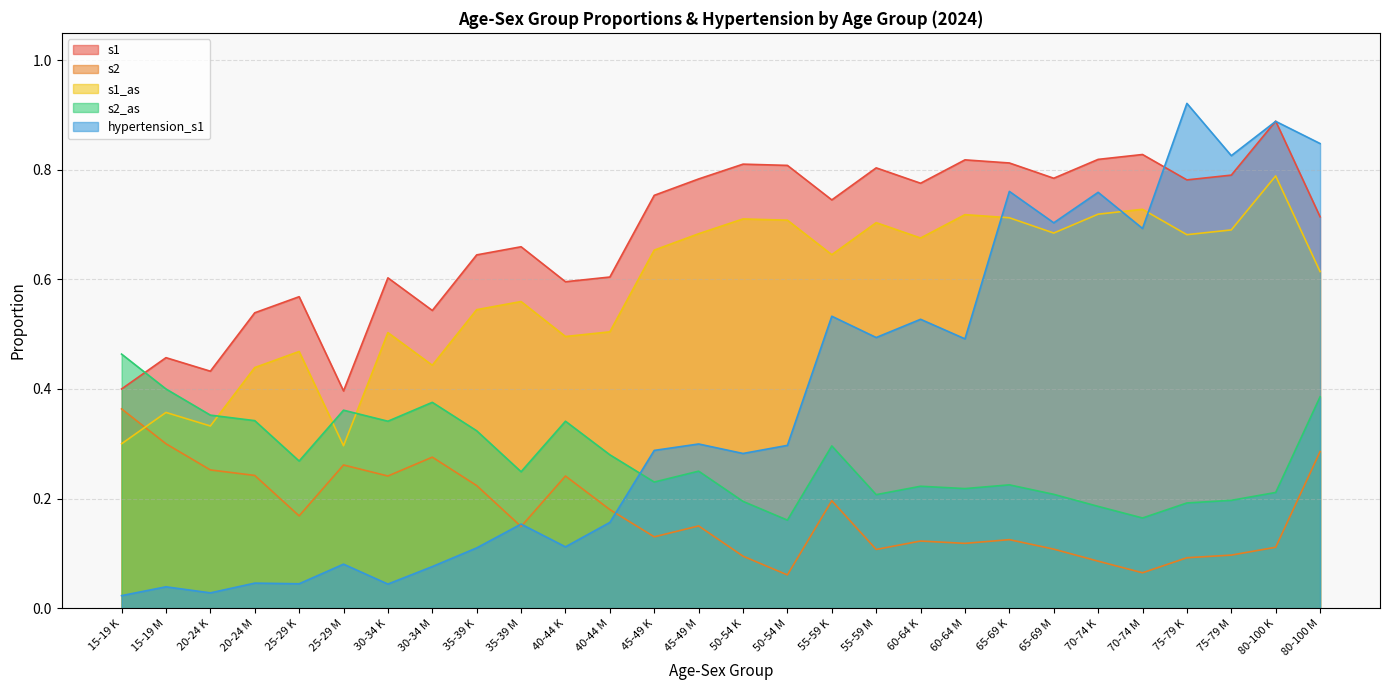

Reading left to right, what are all the values shown in this chart?

s1: 15-19 K=0.4	15-19 M=0.5	20-24 K=0.4	20-24 M=0.5	25-29 K=0.6	25-29 M=0.4	30-34 K=0.6	30-34 M=0.5	35-39 K=0.6	35-39 M=0.7	40-44 K=0.6	40-44 M=0.6	45-49 K=0.8	45-49 M=0.8	50-54 K=0.8	50-54 M=0.8	55-59 K=0.7	55-59 M=0.8	60-64 K=0.8	60-64 M=0.8	65-69 K=0.8	65-69 M=0.8	70-74 K=0.8	70-74 M=0.8	75-79 K=0.8	75-79 M=0.8	80-100 K=0.9	80-100 M=0.7
s2: 15-19 K=0.4	15-19 M=0.3	20-24 K=0.3	20-24 M=0.2	25-29 K=0.2	25-29 M=0.3	30-34 K=0.2	30-34 M=0.3	35-39 K=0.2	35-39 M=0.1	40-44 K=0.2	40-44 M=0.2	45-49 K=0.1	45-49 M=0.2	50-54 K=0.1	50-54 M=0.1	55-59 K=0.2	55-59 M=0.1	60-64 K=0.1	60-64 M=0.1	65-69 K=0.1	65-69 M=0.1	70-74 K=0.1	70-74 M=0.1	75-79 K=0.1	75-79 M=0.1	80-100 K=0.1	80-100 M=0.3
s1_as: 15-19 K=0.3	15-19 M=0.4	20-24 K=0.3	20-24 M=0.4	25-29 K=0.5	25-29 M=0.3	30-34 K=0.5	30-34 M=0.4	35-39 K=0.5	35-39 M=0.6	40-44 K=0.5	40-44 M=0.5	45-49 K=0.7	45-49 M=0.7	50-54 K=0.7	50-54 M=0.7	55-59 K=0.6	55-59 M=0.7	60-64 K=0.7	60-64 M=0.7	65-69 K=0.7	65-69 M=0.7	70-74 K=0.7	70-74 M=0.7	75-79 K=0.7	75-79 M=0.7	80-100 K=0.8	80-100 M=0.6
s2_as: 15-19 K=0.5	15-19 M=0.4	20-24 K=0.4	20-24 M=0.3	25-29 K=0.3	25-29 M=0.4	30-34 K=0.3	30-34 M=0.4	35-39 K=0.3	35-39 M=0.2	40-44 K=0.3	40-44 M=0.3	45-49 K=0.2	45-49 M=0.3	50-54 K=0.2	50-54 M=0.2	55-59 K=0.3	55-59 M=0.2	60-64 K=0.2	60-64 M=0.2	65-69 K=0.2	65-69 M=0.2	70-74 K=0.2	70-74 M=0.2	75-79 K=0.2	75-79 M=0.2	80-100 K=0.2	80-100 M=0.4
hypertension_s1: 15-19 K=0.0	15-19 M=0.0	20-24 K=0.0	20-24 M=0.0	25-29 K=0.0	25-29 M=0.1	30-34 K=0.0	30-34 M=0.1	35-39 K=0.1	35-39 M=0.2	40-44 K=0.1	40-44 M=0.2	45-49 K=0.3	45-49 M=0.3	50-54 K=0.3	50-54 M=0.3	55-59 K=0.5	55-59 M=0.5	60-64 K=0.5	60-64 M=0.5	65-69 K=0.8	65-69 M=0.7	70-74 K=0.8	70-74 M=0.7	75-79 K=0.9	75-79 M=0.8	80-100 K=0.9	80-100 M=0.8